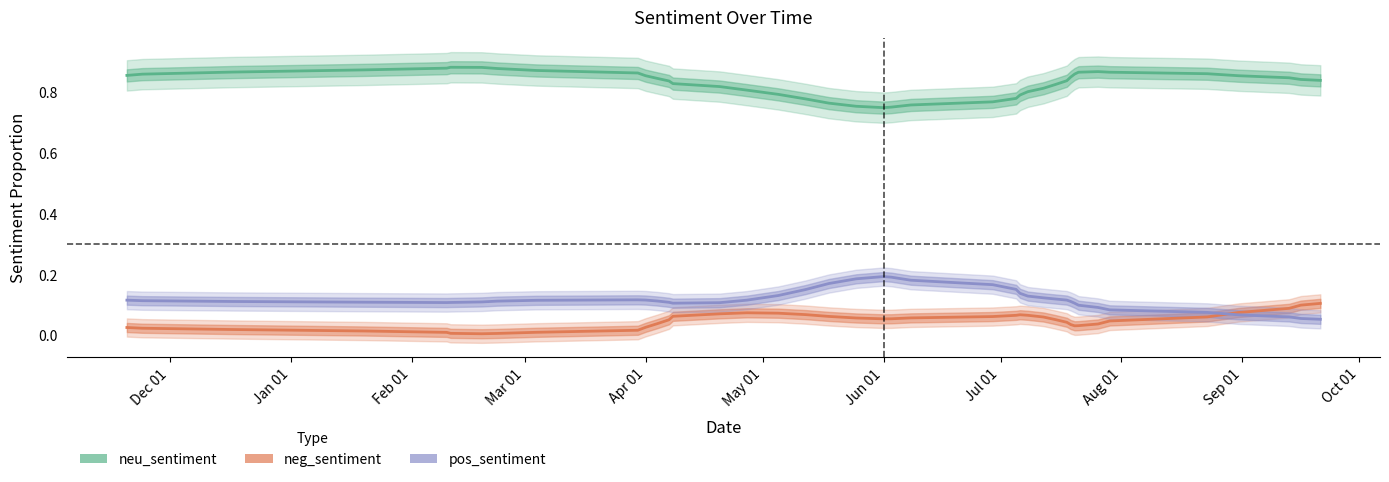

List the labels in order of neg_sentiment value, largest first.

15, 26, 37, 38, 21, 14, 18, 12, 25, 24, 29, 34, 39, 1, 0, 2, 3, 4, 5, 6, 7, 8, 9, 10, 11, 13, 16, 17, 19, 20, 22, 23, 27, 28, 30, 31, 32, 33, 35, 36